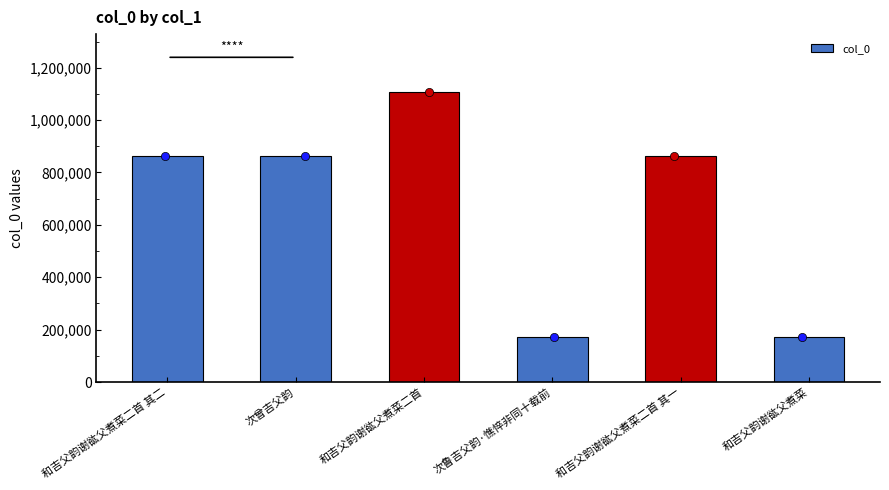

What is the change in value from 和吉父韵谢谹父煮菜二首 to 次鲁吉父韵·憔悴非同十载前?

-933319